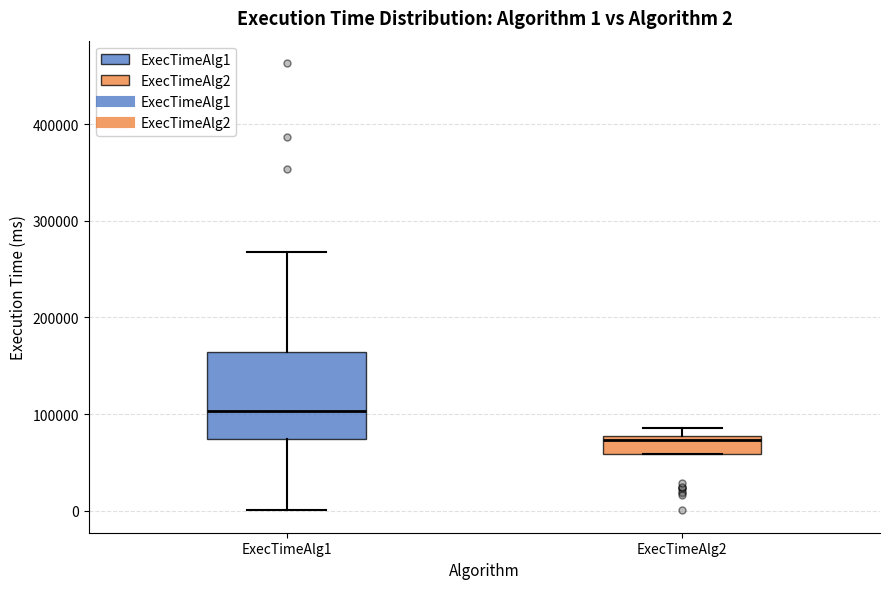

Comparing the boxes themselves (not the whiskers), which one is the tallest?

ExecTimeAlg1